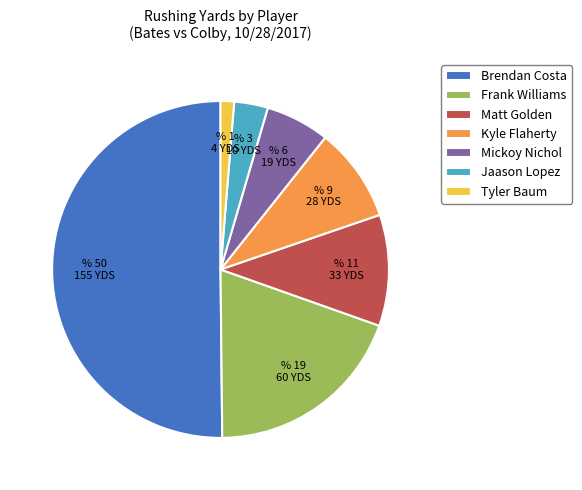

Which has a higher value, Brendan Costa or Tyler Baum?

Brendan Costa